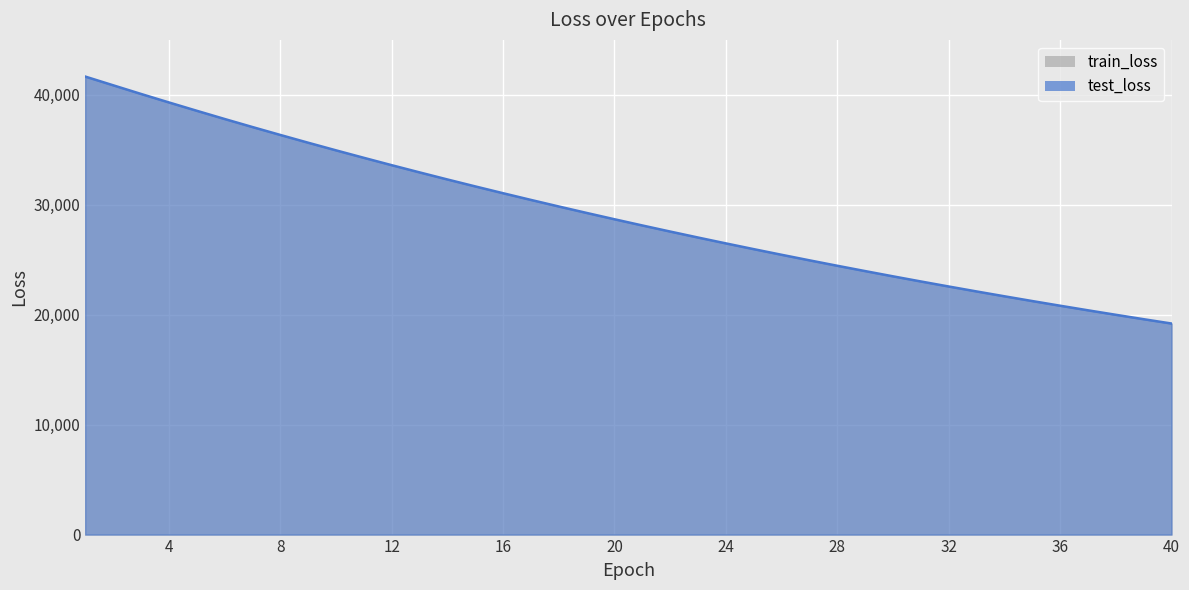

How many distinct data groups are displayed?

2